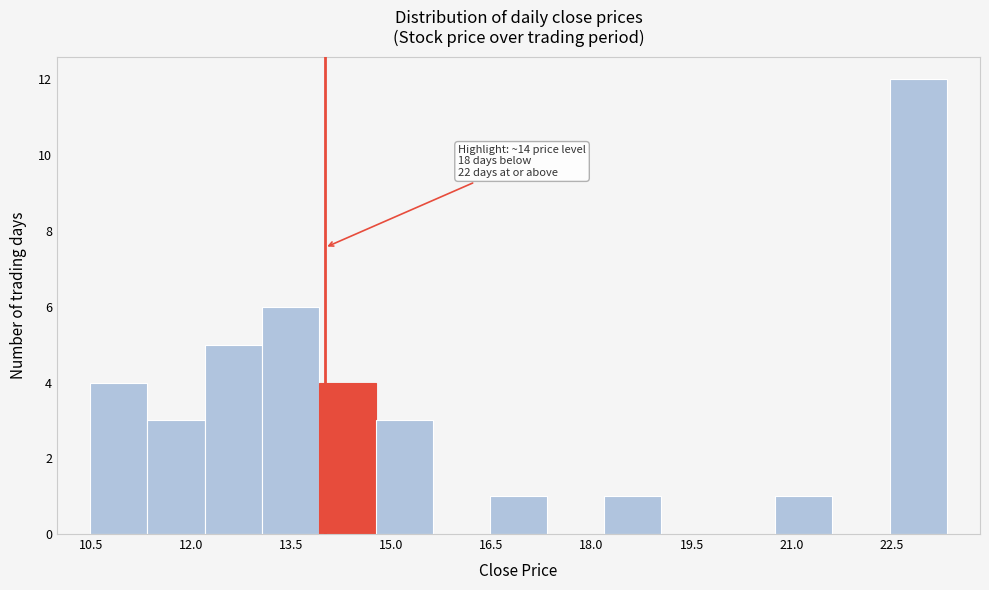

Over which range of the x-axis is the bar tallest?

22.4 to 23.4